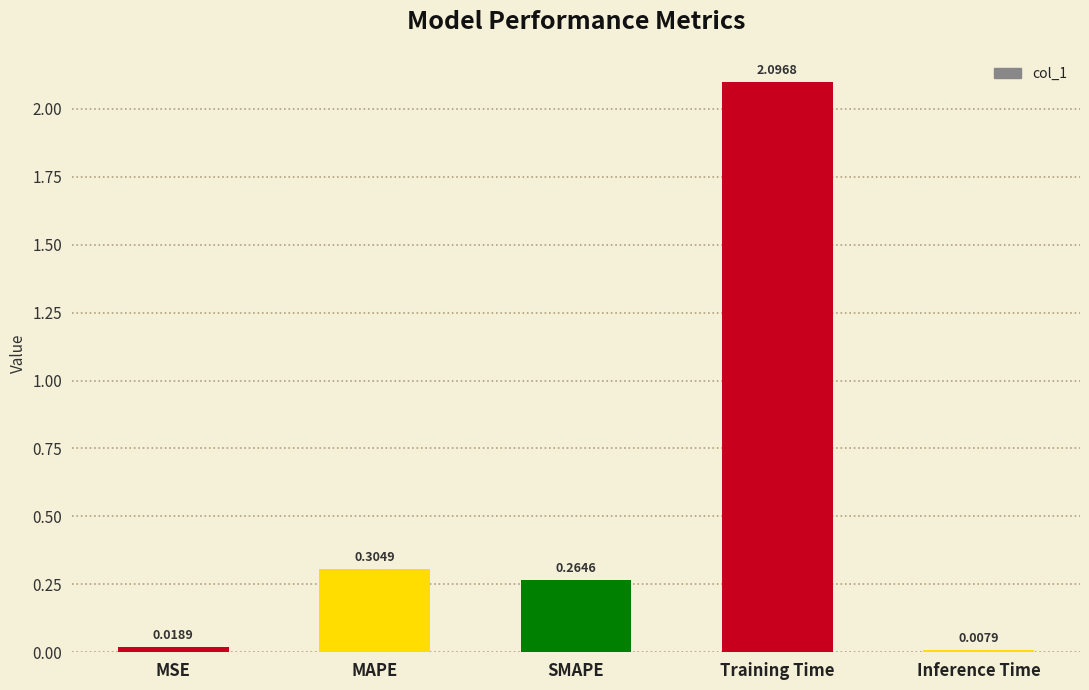

Count the number of categories in the chart.

5